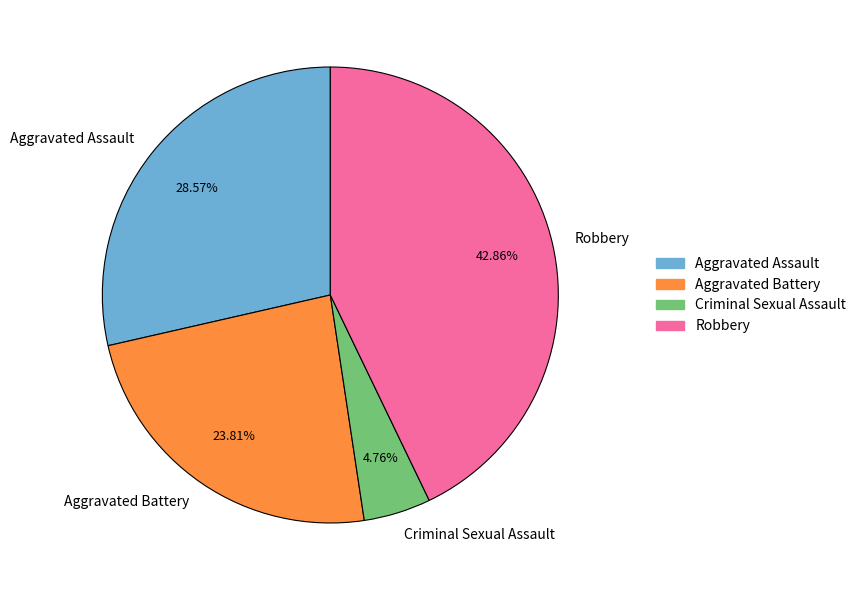

Is there a majority slice in this chart?

No